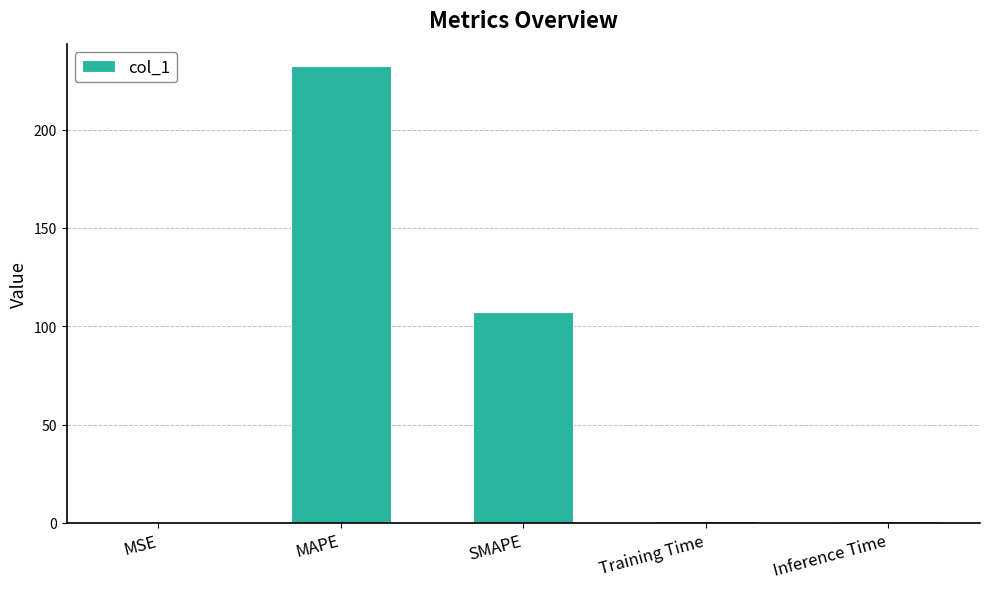

What is the average value?

68.2